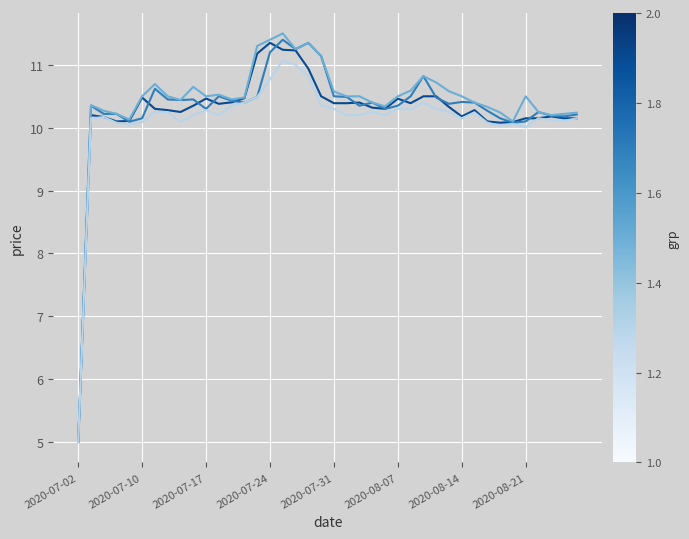

What is the greatest value displayed?

11.5